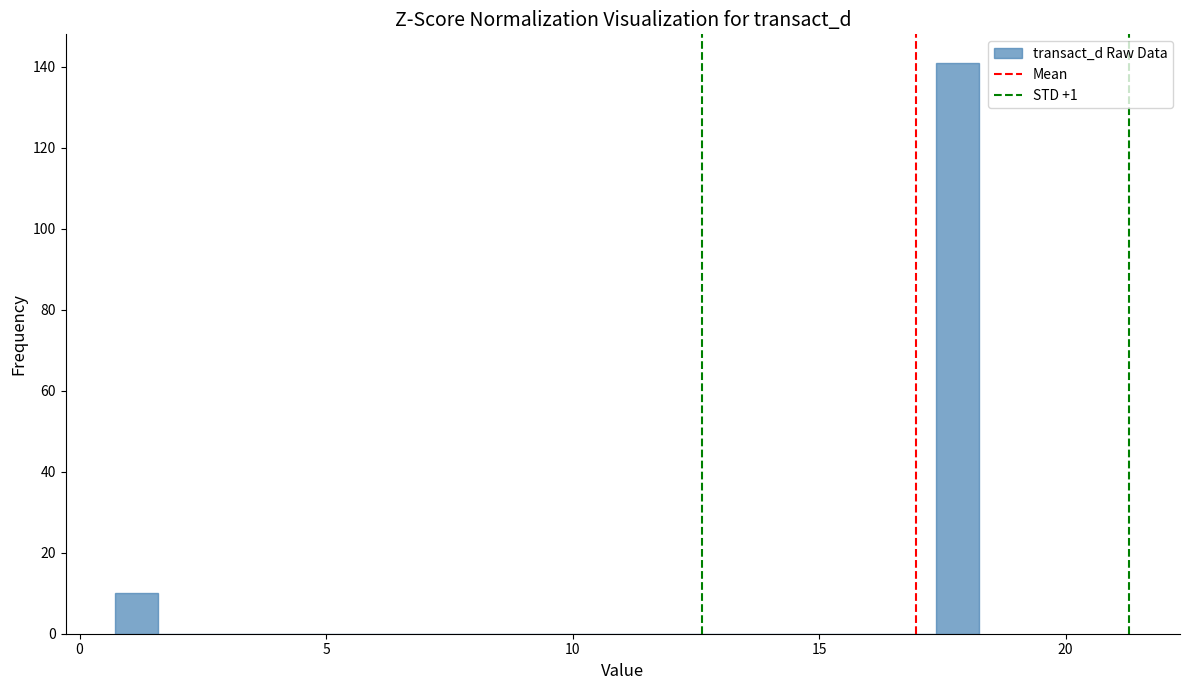

Around what value on the x-axis is the tallest bar? Give the approximate position of its centre, as read against the axis.

18.0